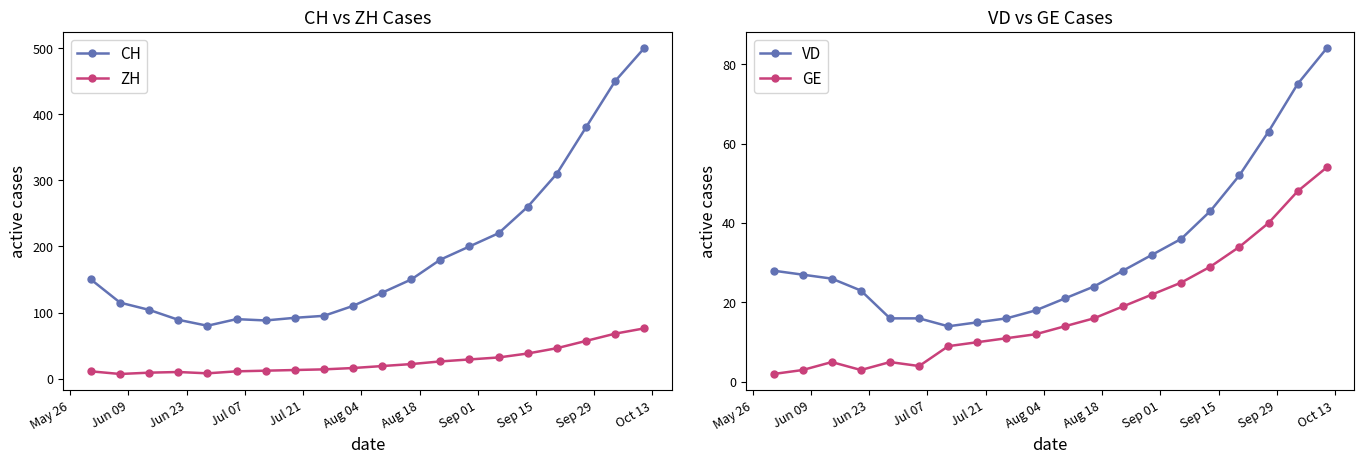

At how many categories does at least one series exceed 56?

20